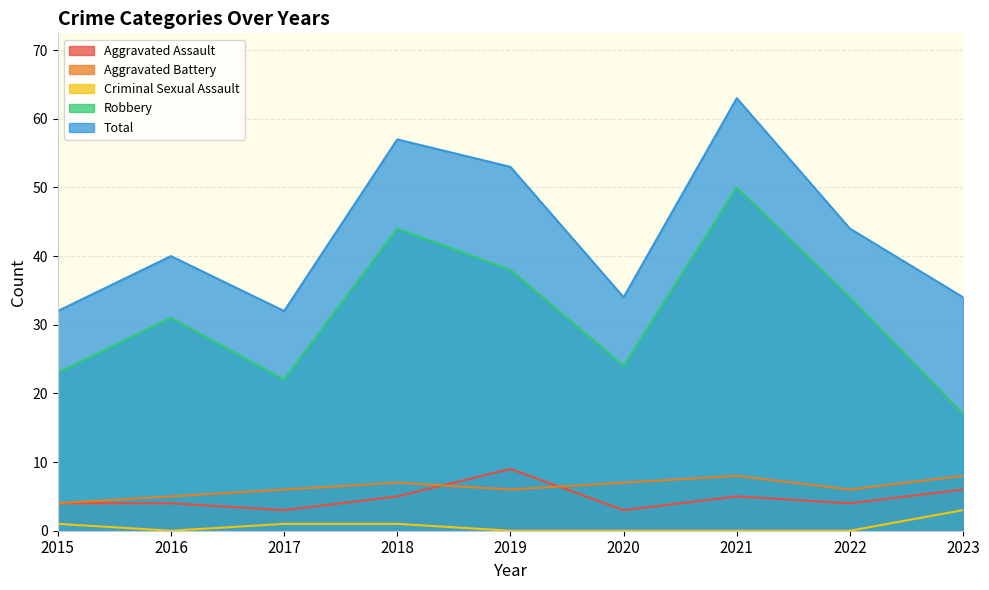

At which category does Robbery reach its first local peak?

2016